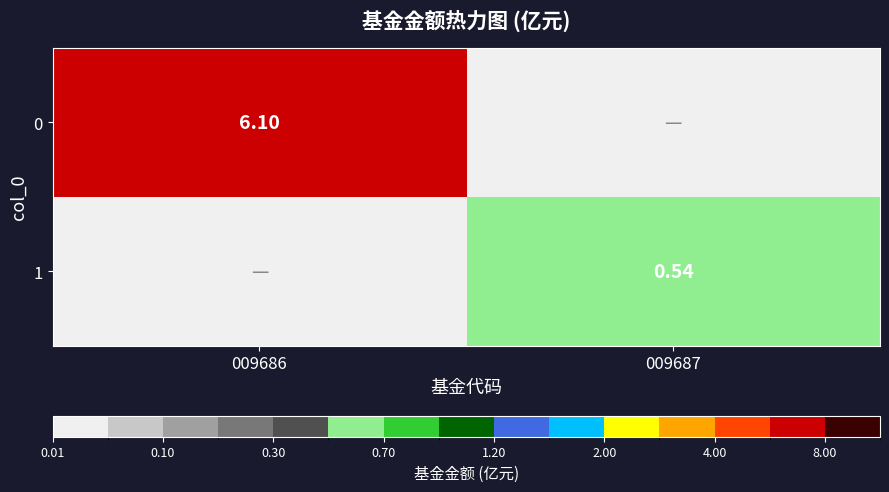

Is the value of 1 at 009687 greater than the value of 0 at 009686?

No